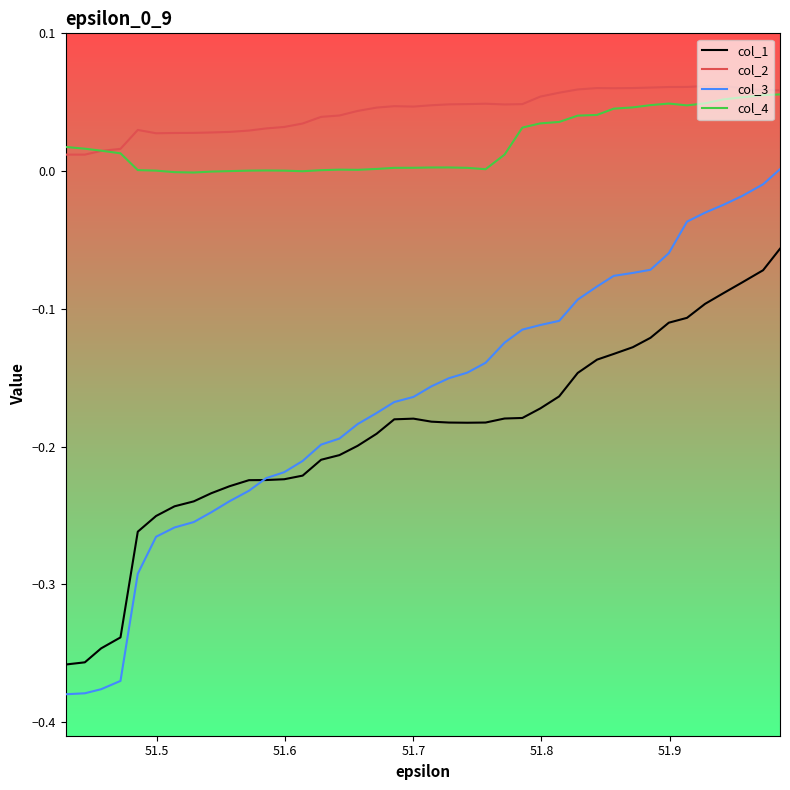

True or false: col_4 and col_3 intersect in this chart.

False